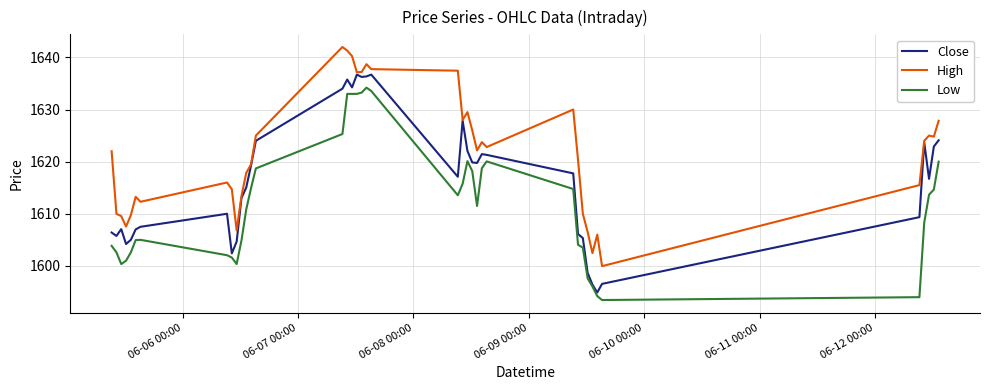

What is the smallest value displayed?

1593.4